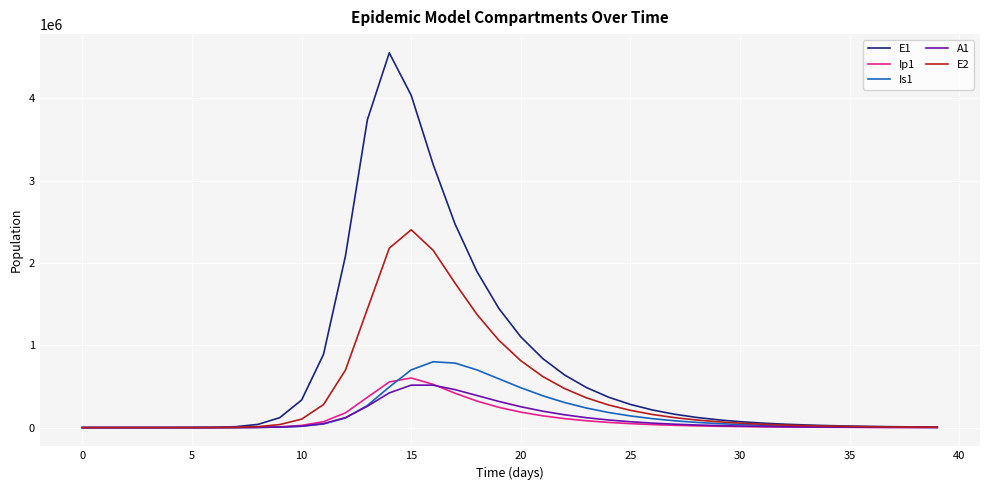

In E1, how many points are higher than both neighbors (excluding endpoints)?

1